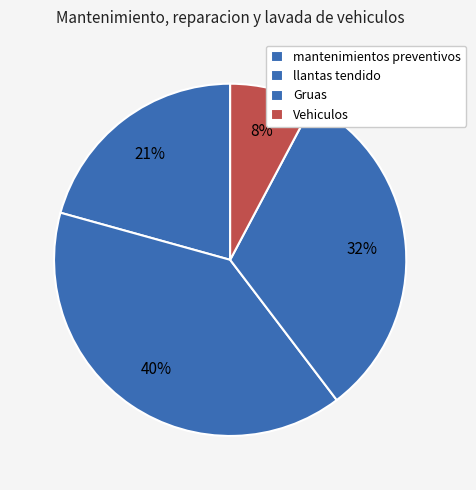

To the nearest percent, what is the difference between the mantenimientos preventivos and llantas tendido slice percentages?

19%